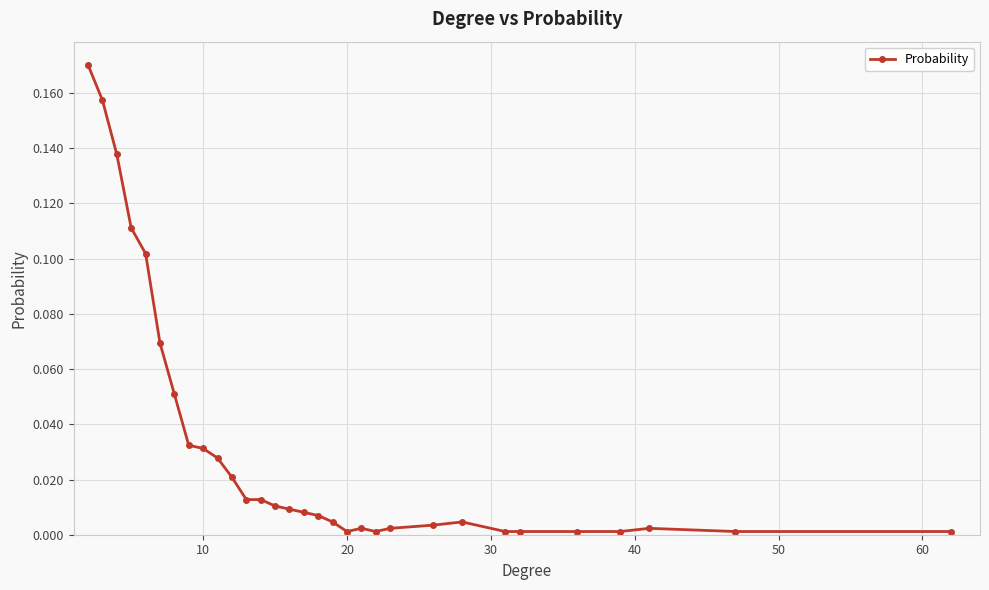

True or false: the data has more than 0 interior local peaks.

True